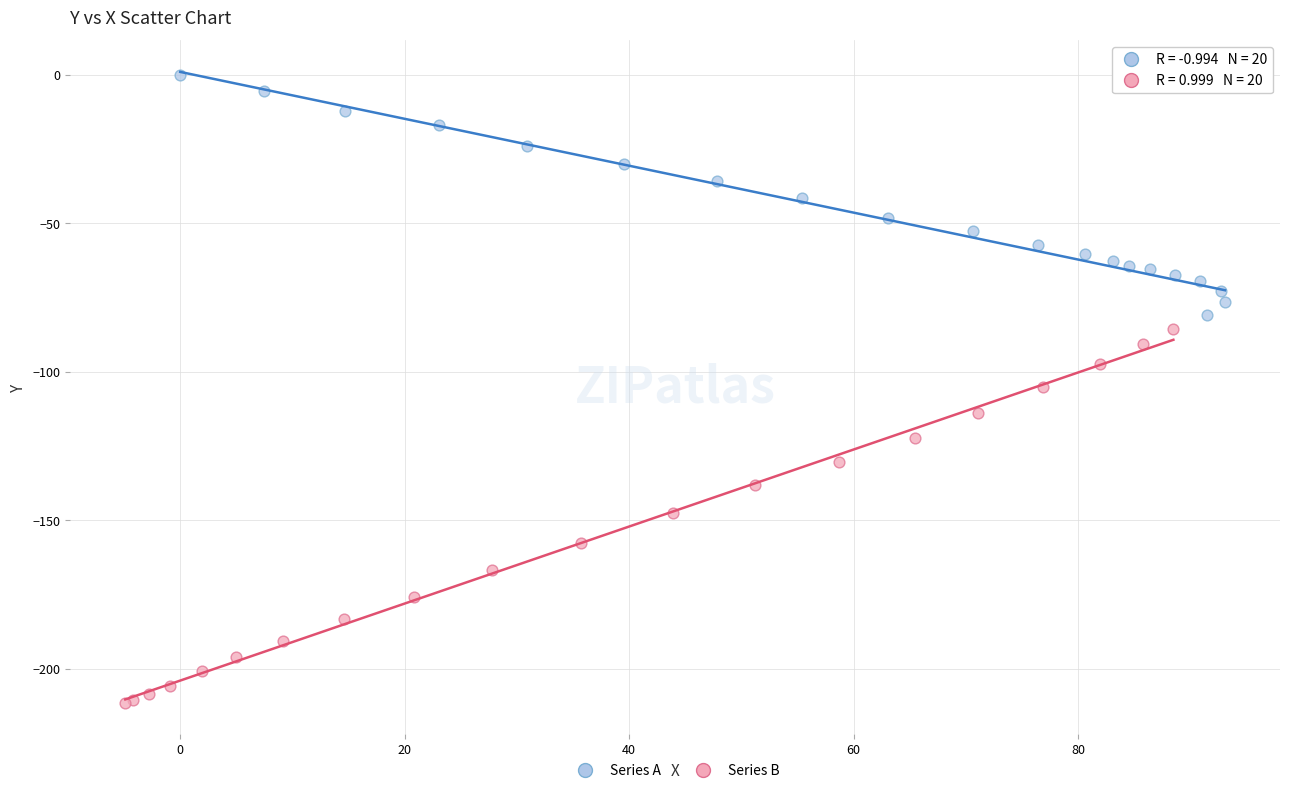

Which series reaches the minimum Y coordinate?

Series B